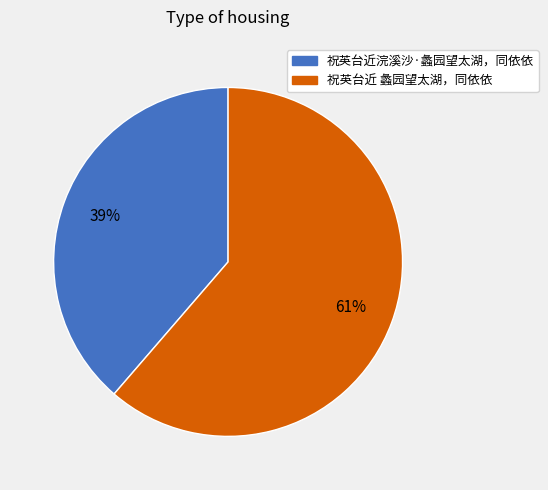

How many segments does this pie chart have?

2